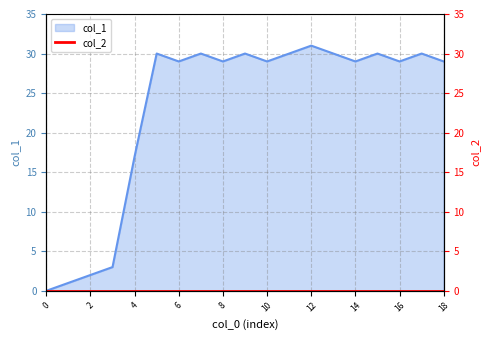

How many interior local valleys (lower than both neighbors) does the data have?

5